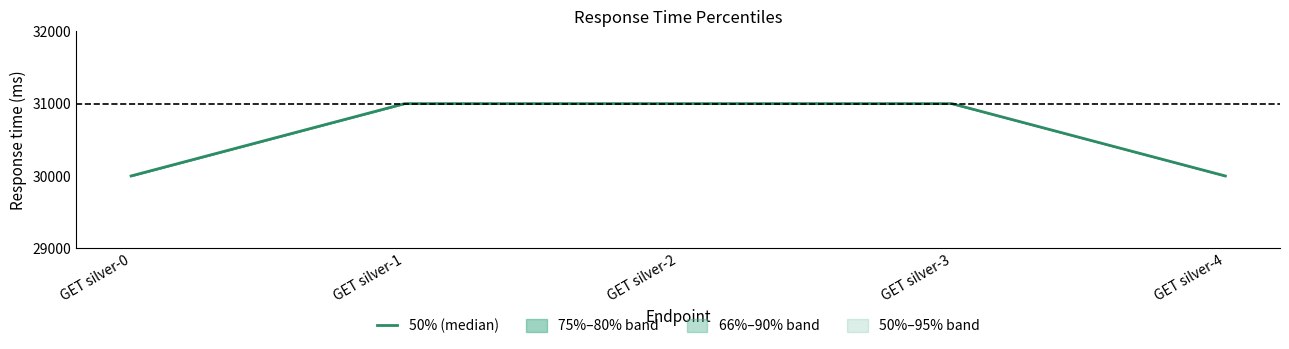

Reading right to left, extract all data points from this chart.

GET silver-4=30000	GET silver-3=31000	GET silver-2=31000	GET silver-1=31000	GET silver-0=30000